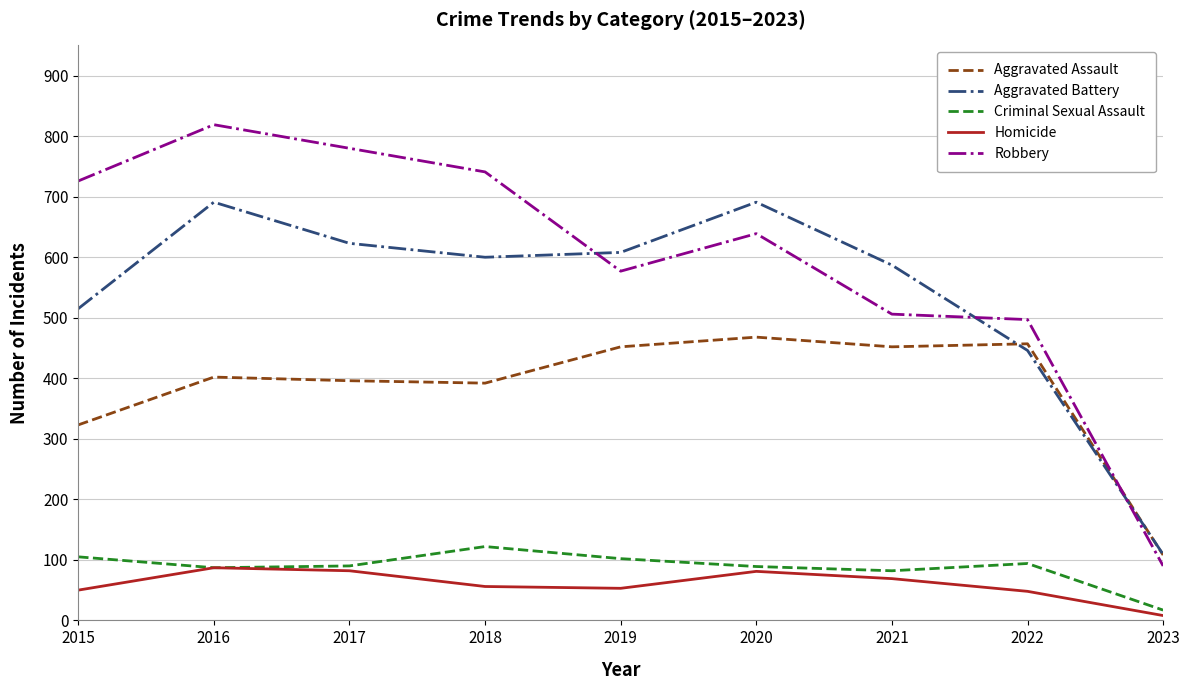

What is the sum of all Aggravated Battery values?

4870